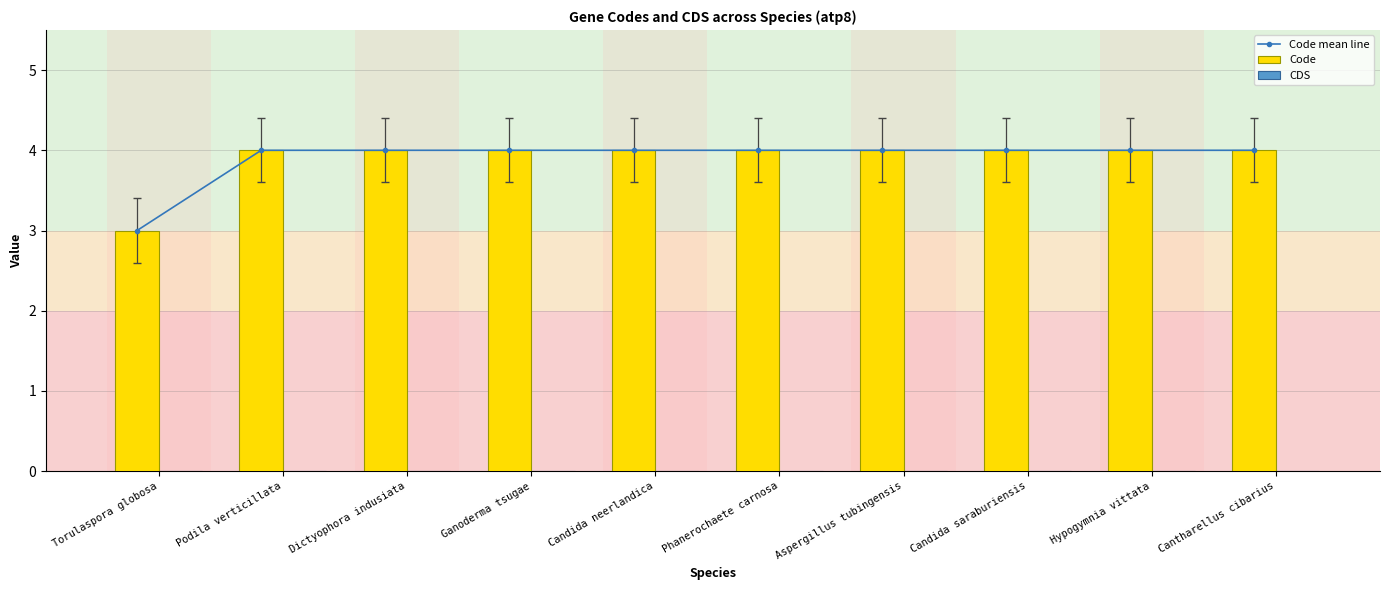

What are all the series names shown in the legend?

Code mean line, Code, CDS